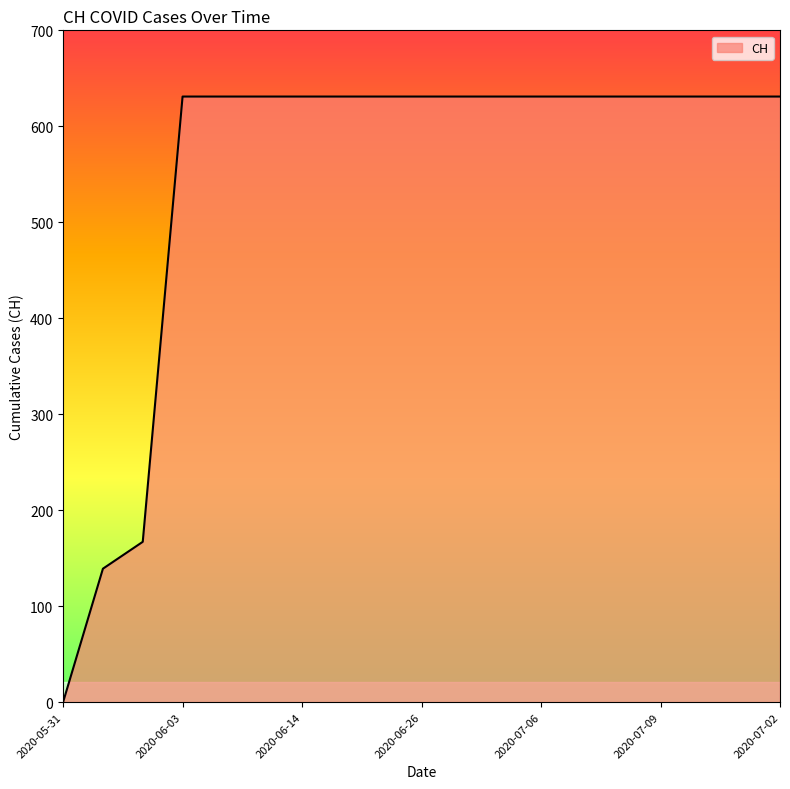

Reading left to right, list all the values displayed in this chart.

0	139	167	631	631	631	631	631	631	631	631	631	631	631	631	631	631	631	631